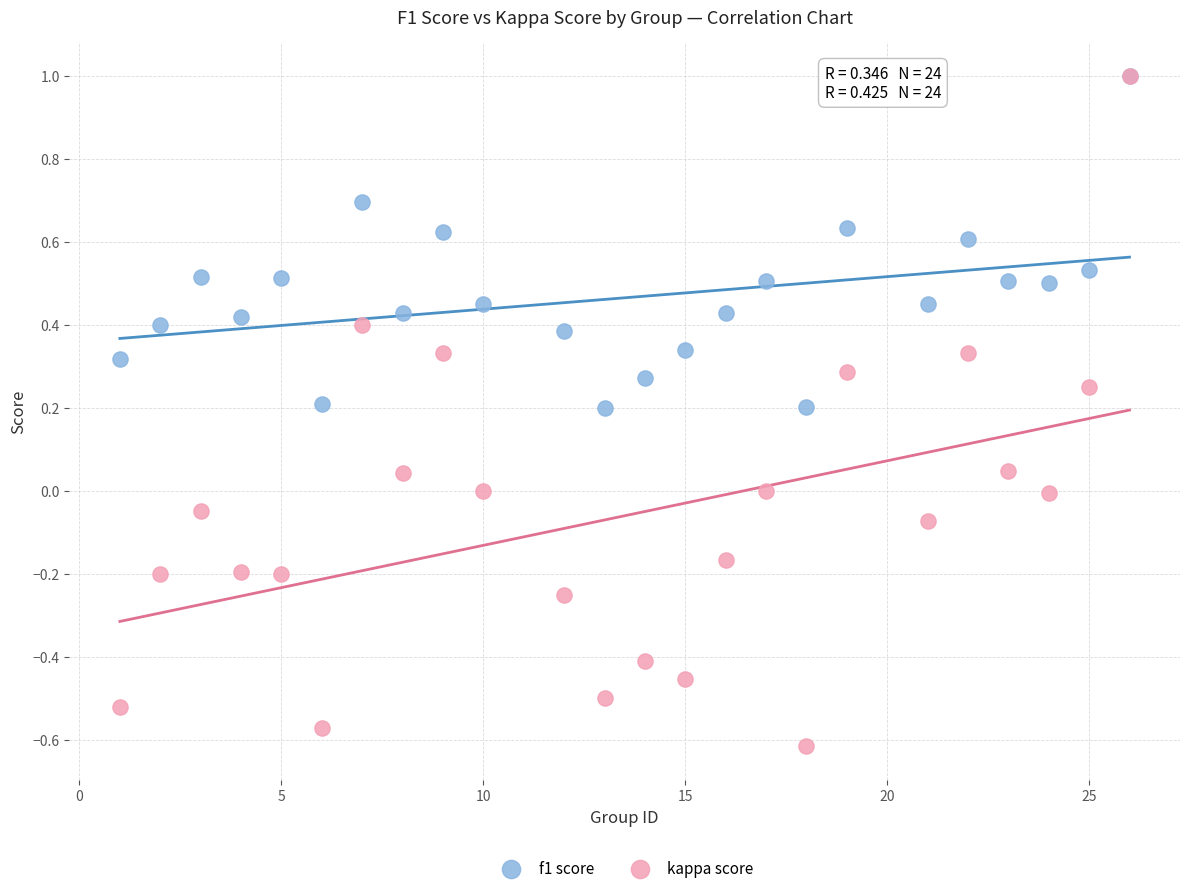

Which series has the widest spread of Y values?

kappa score